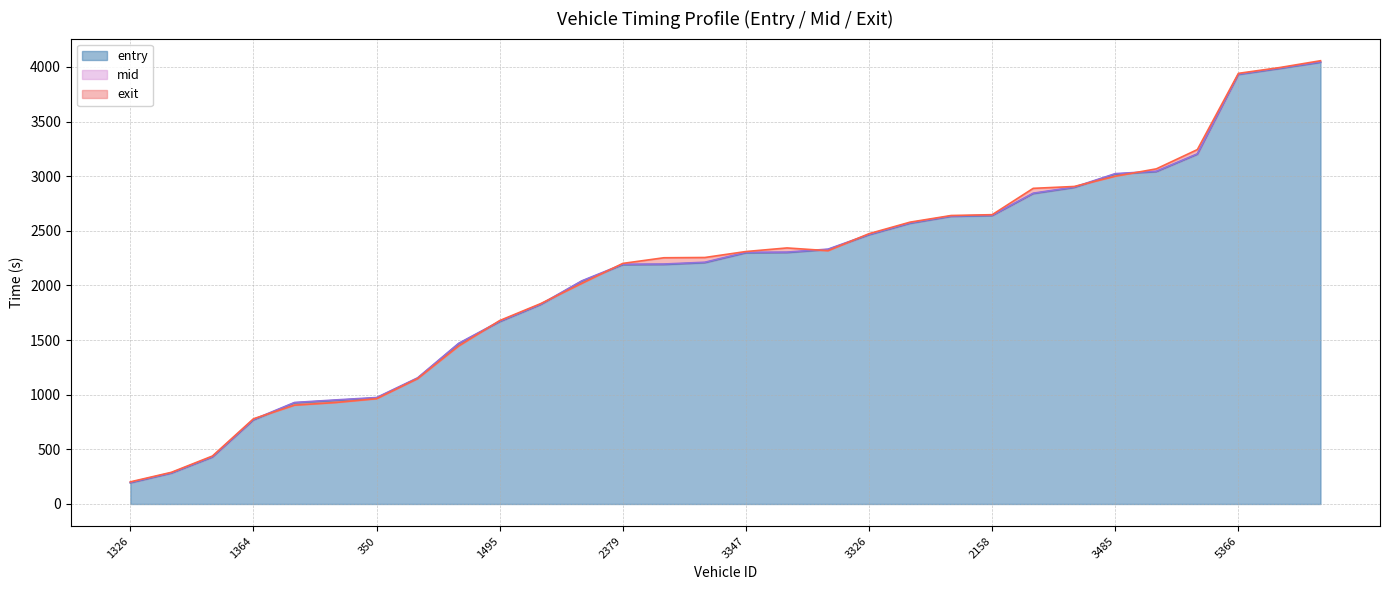

How many times do mid and exit cross each other?

8